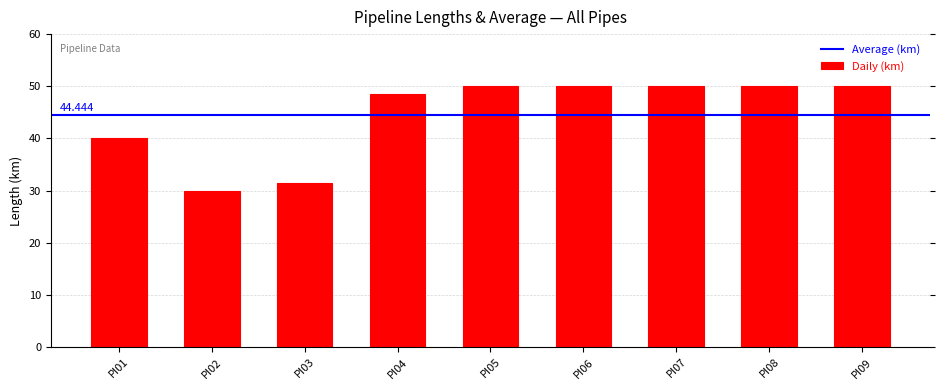

Count the number of data series in this chart.

1